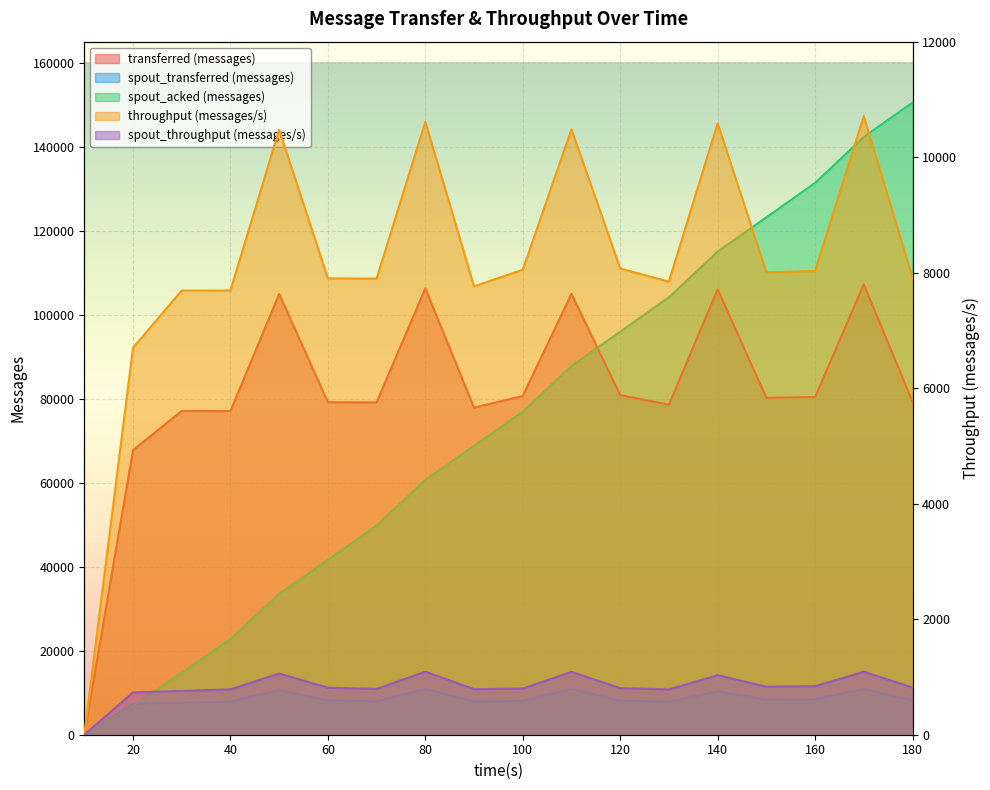

List the series in order of their peak value, highest first.

spout_acked (messages), transferred (messages), spout_transferred (messages)